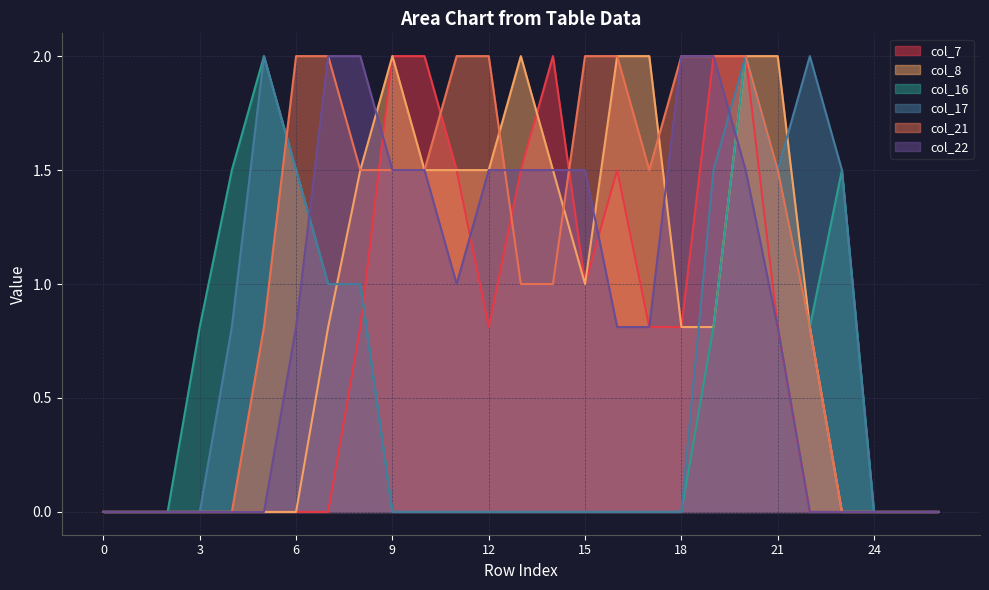

Read the col_22 value at 9.

1.5